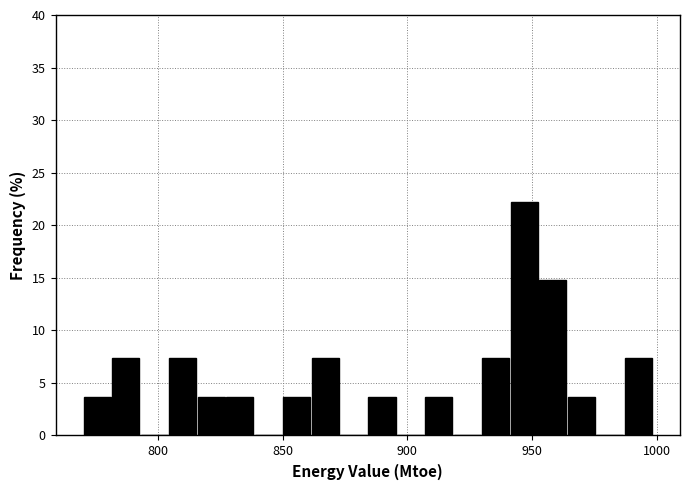

Read against the x-axis, roughly where is the centre of the tallest bar?

945